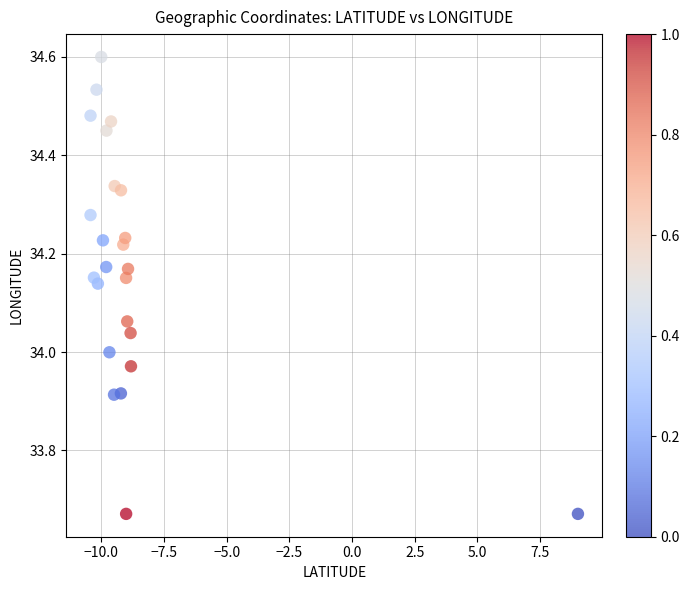

What is the range of Y values (max minus min)?

0.9